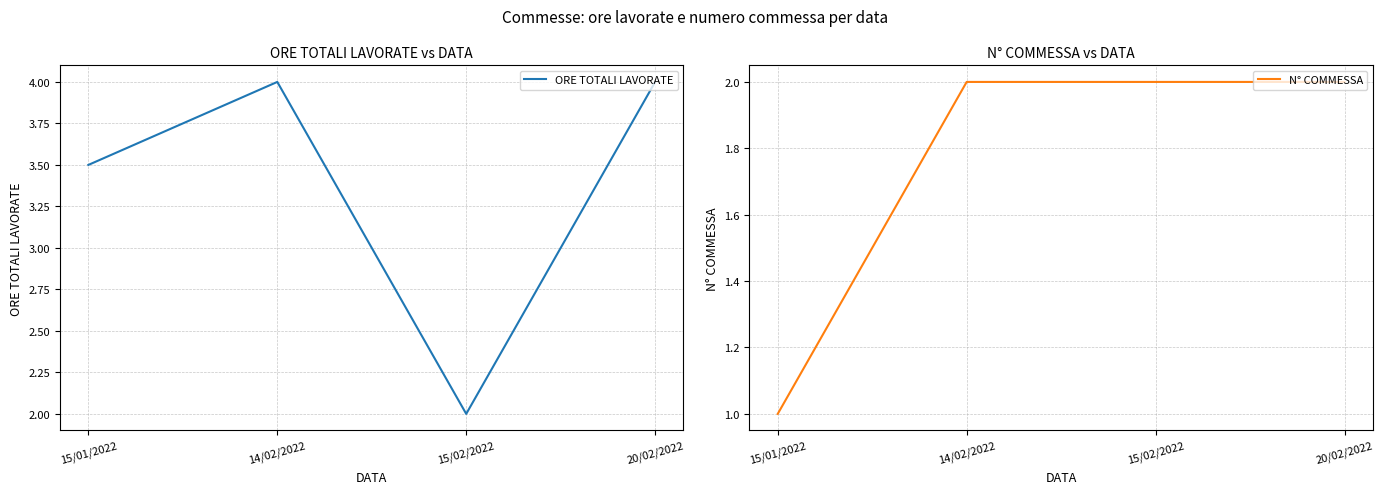

True or false: N° COMMESSA has more than 0 interior local peaks.

False